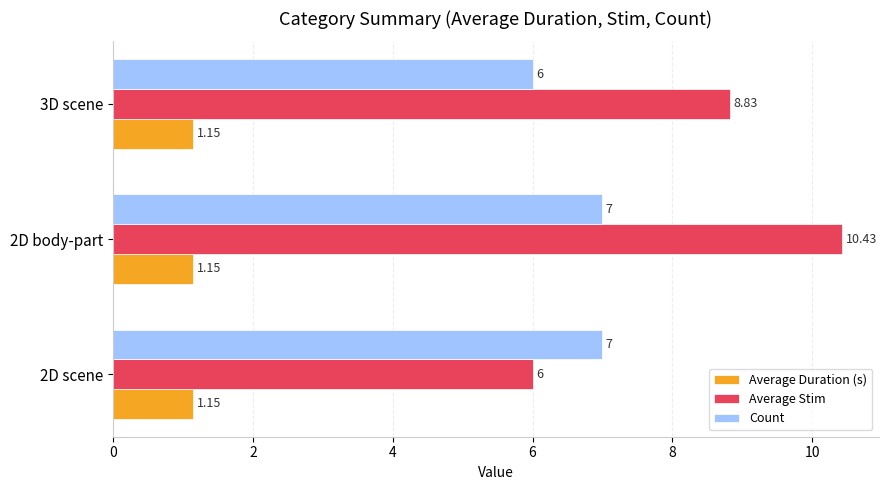

What is the sum of the Average Duration (s) values at 2D scene and 2D body-part?

2.3